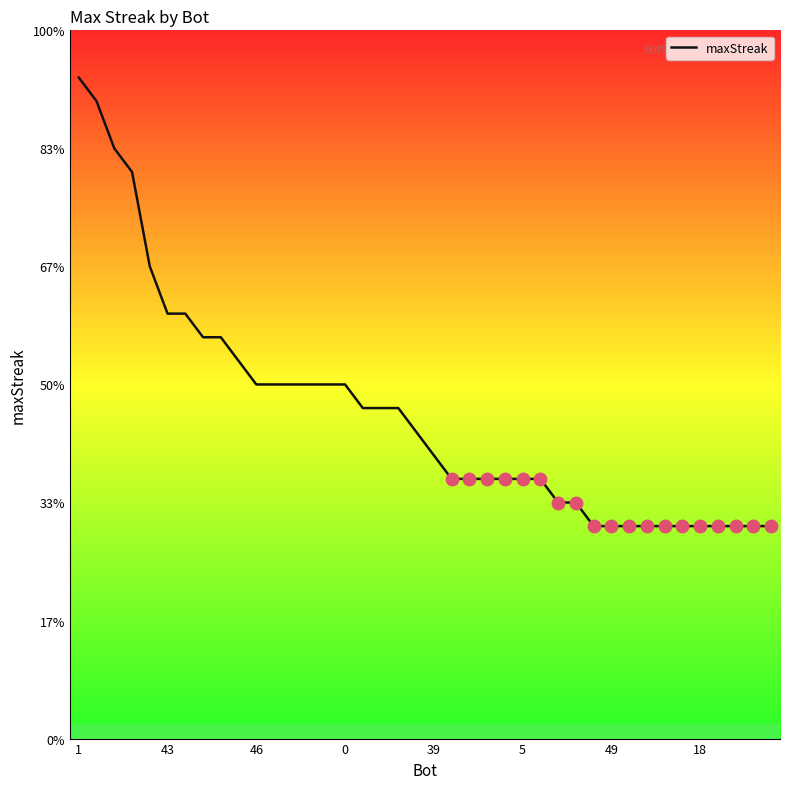

What is the minimum value shown in the chart?

9